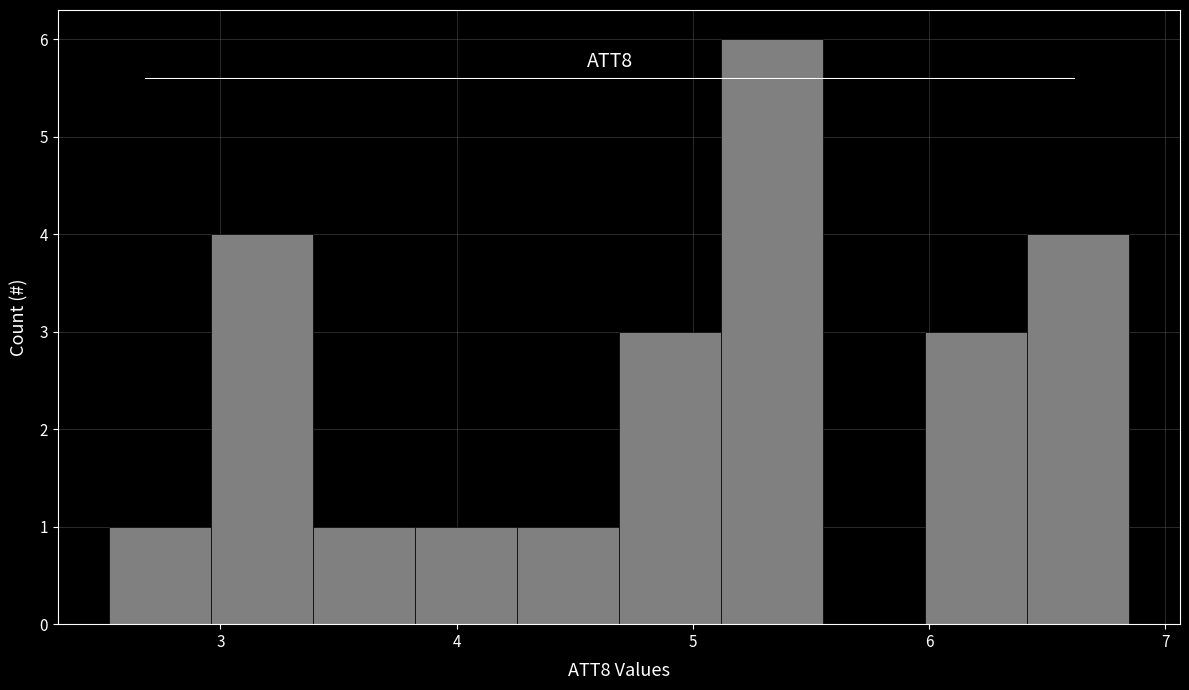

Reading left to right, list every bar in this chart as the range it spans on the x-axis followed by its height. Neither the bar edges nor the heights are printed on the chart, so give them approximately, as read against the axes.

2.5 to 3.0: 1
3.0 to 3.4: 4
3.4 to 3.8: 1
3.8 to 4.3: 1
4.3 to 4.7: 1
4.7 to 5.1: 3
5.1 to 5.6: 6
5.6 to 6.0: 0
6.0 to 6.4: 3
6.4 to 6.8: 4